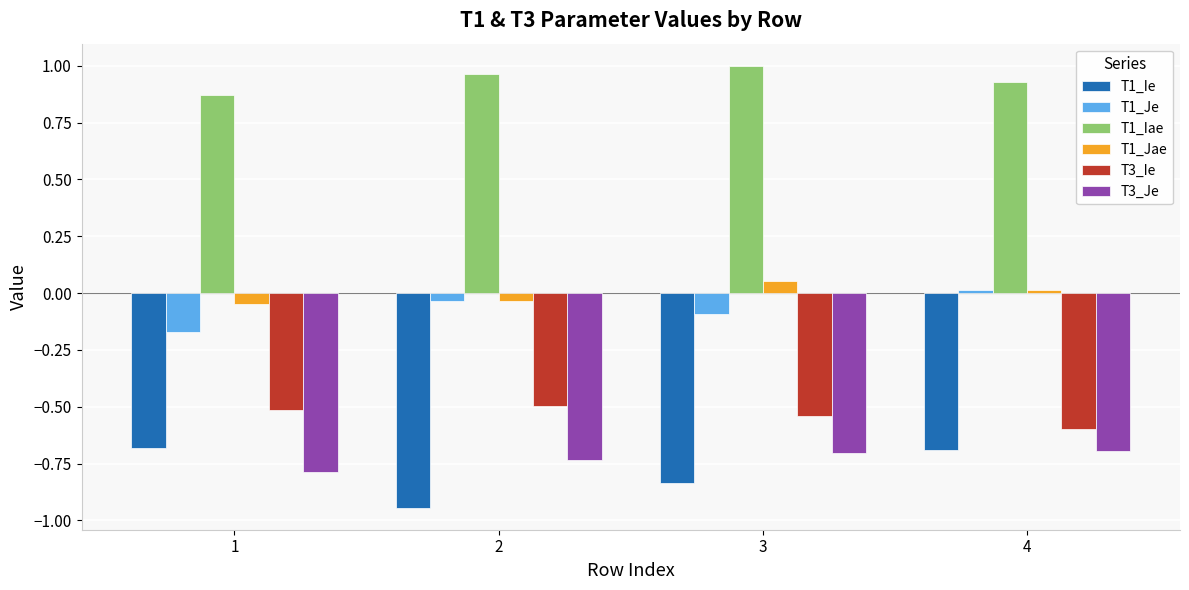

True or false: T1_Jae has a value of 0.0 at 4.

True